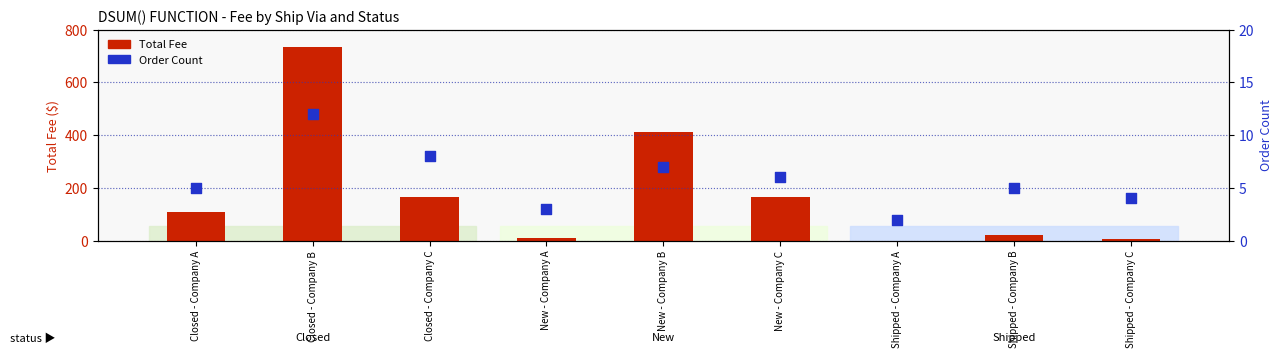

Which series has the largest total across all categories?

Total Fee